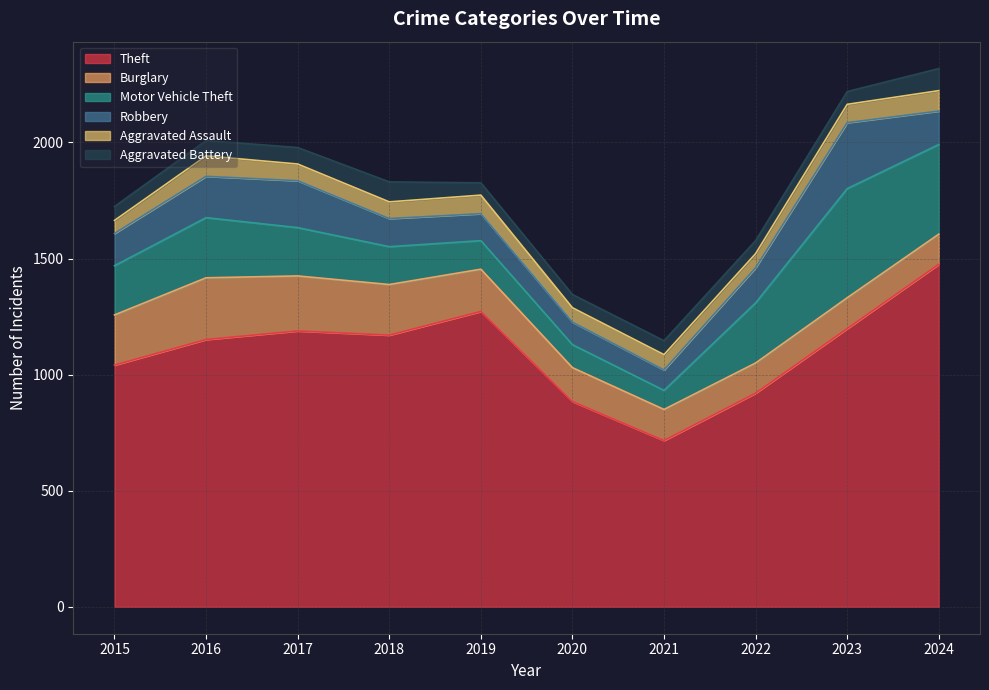

At which label does Motor Vehicle Theft reach its peak?

2023